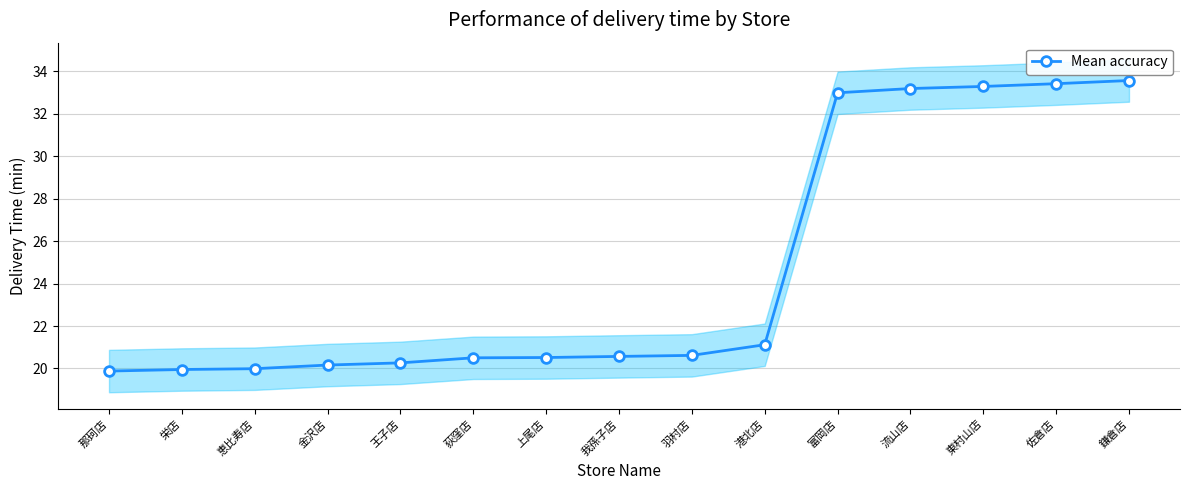

Rank the categories by value from lowest to highest.

那珂店, 栄店, 恵比寿店, 金沢店, 王子店, 荻窪店, 上尾店, 我孫子店, 羽村店, 港北店, 富岡店, 流山店, 東村山店, 佐倉店, 鎌倉店